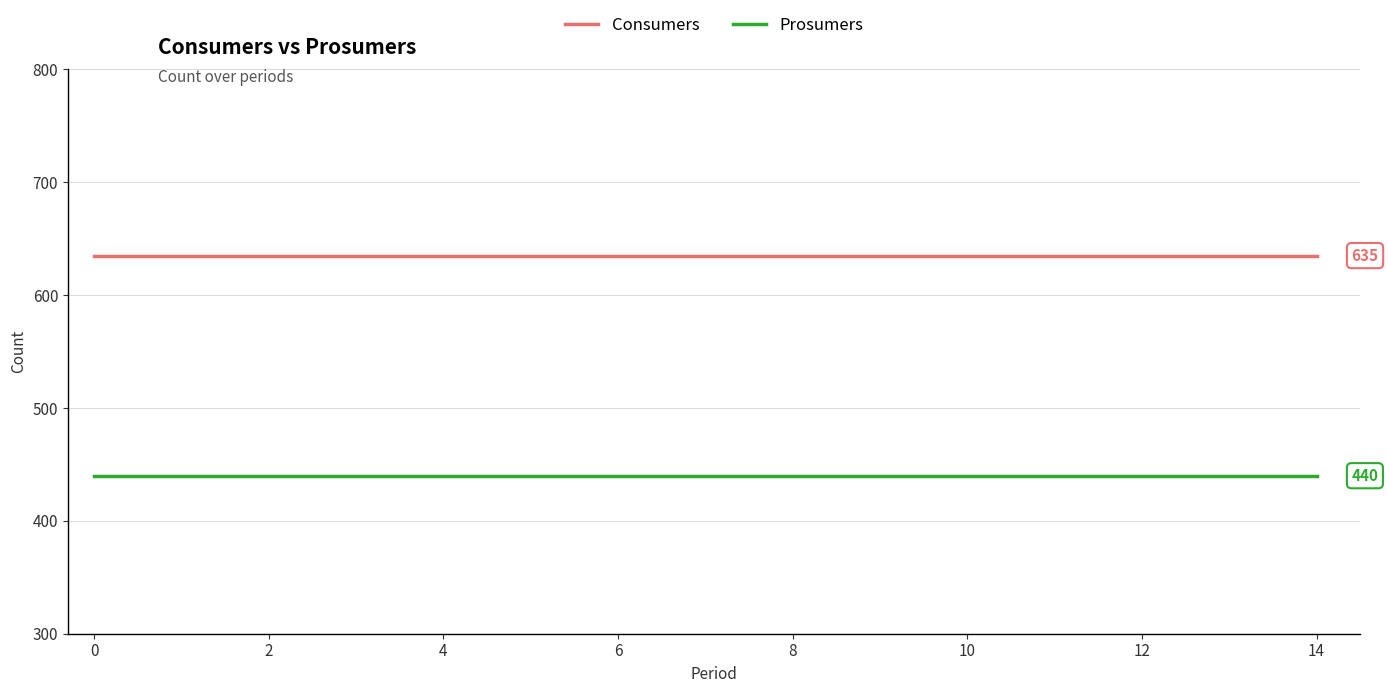

True or false: Consumers and Prosumers cross at least once.

False